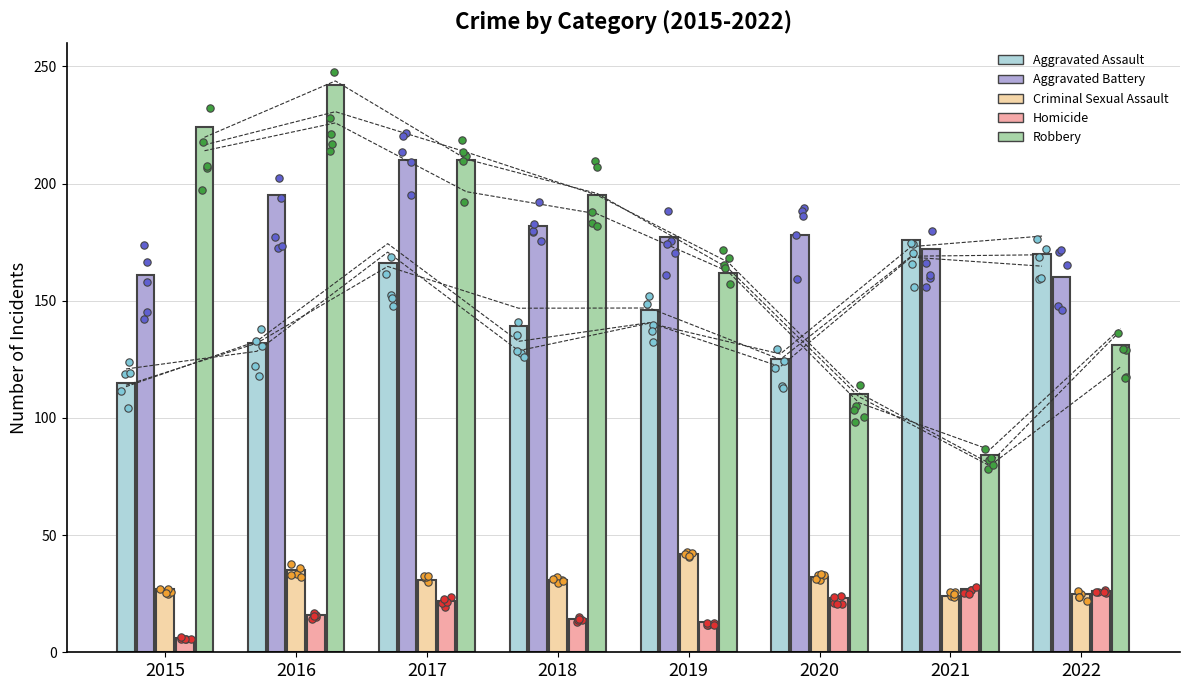

Which series contains the lowest Y value?

Homicide